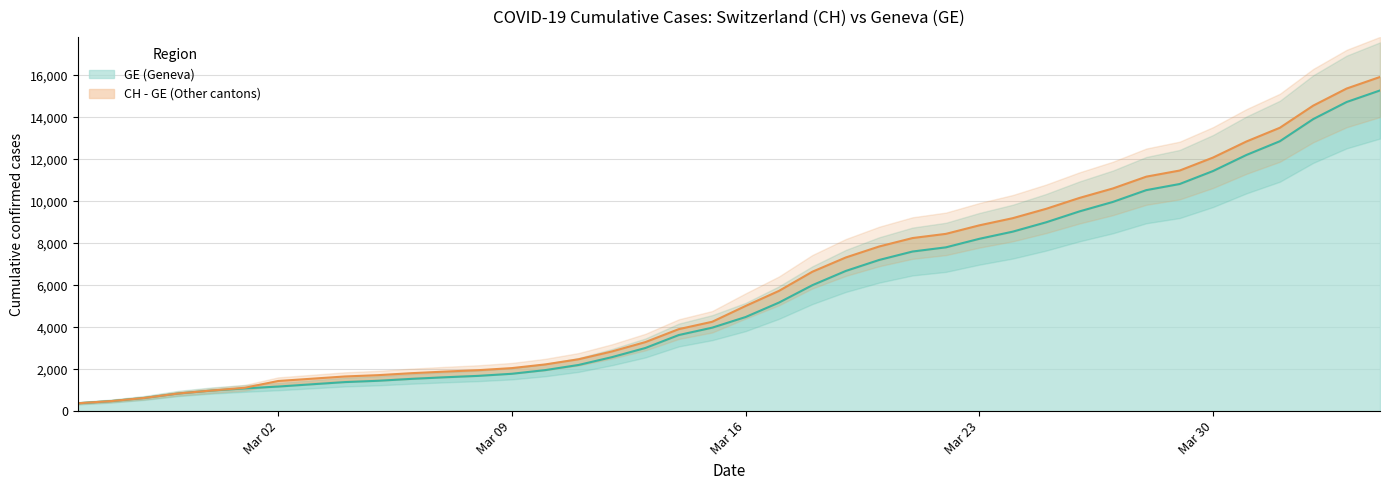

What is the lowest value of the GE (Geneva) series?

375